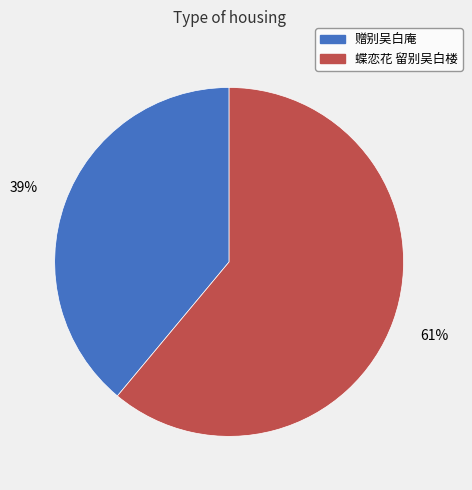

How many segments does this pie chart have?

2